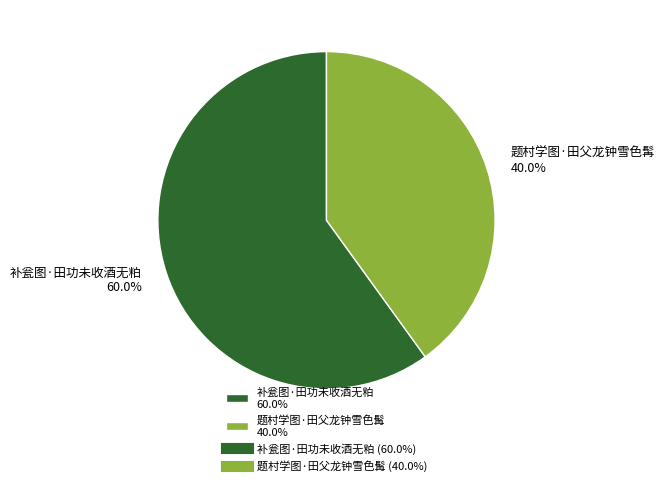

Approximately how many times larger is the value at 题村学图·田父龙钟雪色髯 compared to 补瓮图·田功未收酒无粕?

0.7